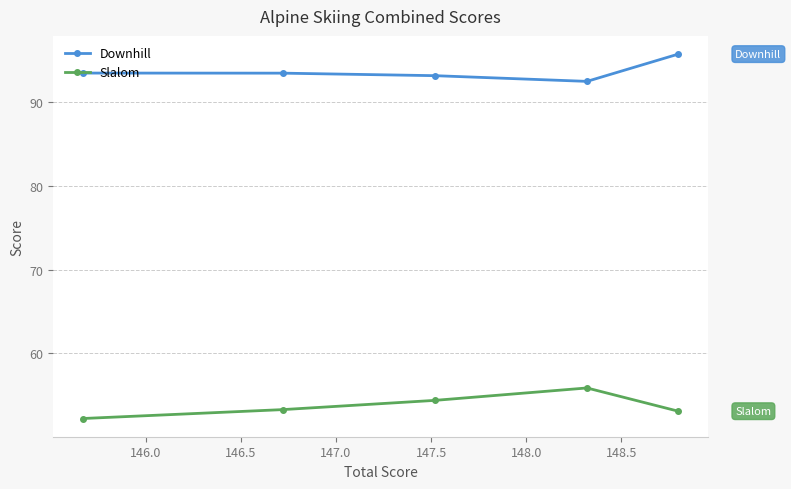

How many lines are shown in the chart?

2